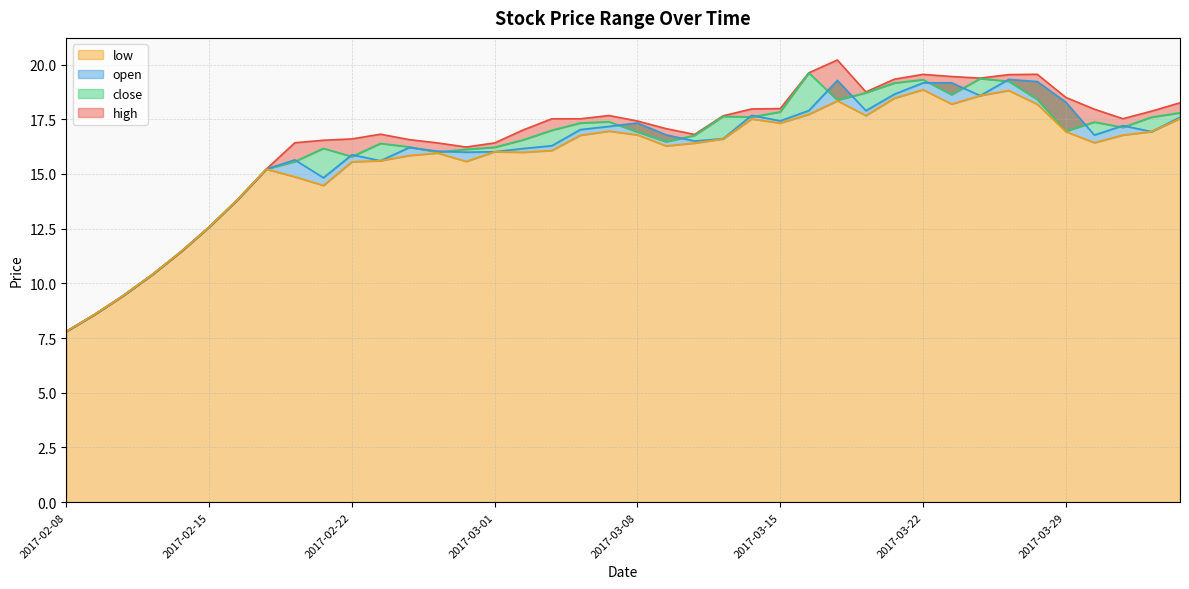

What is the greatest value displayed?

20.2